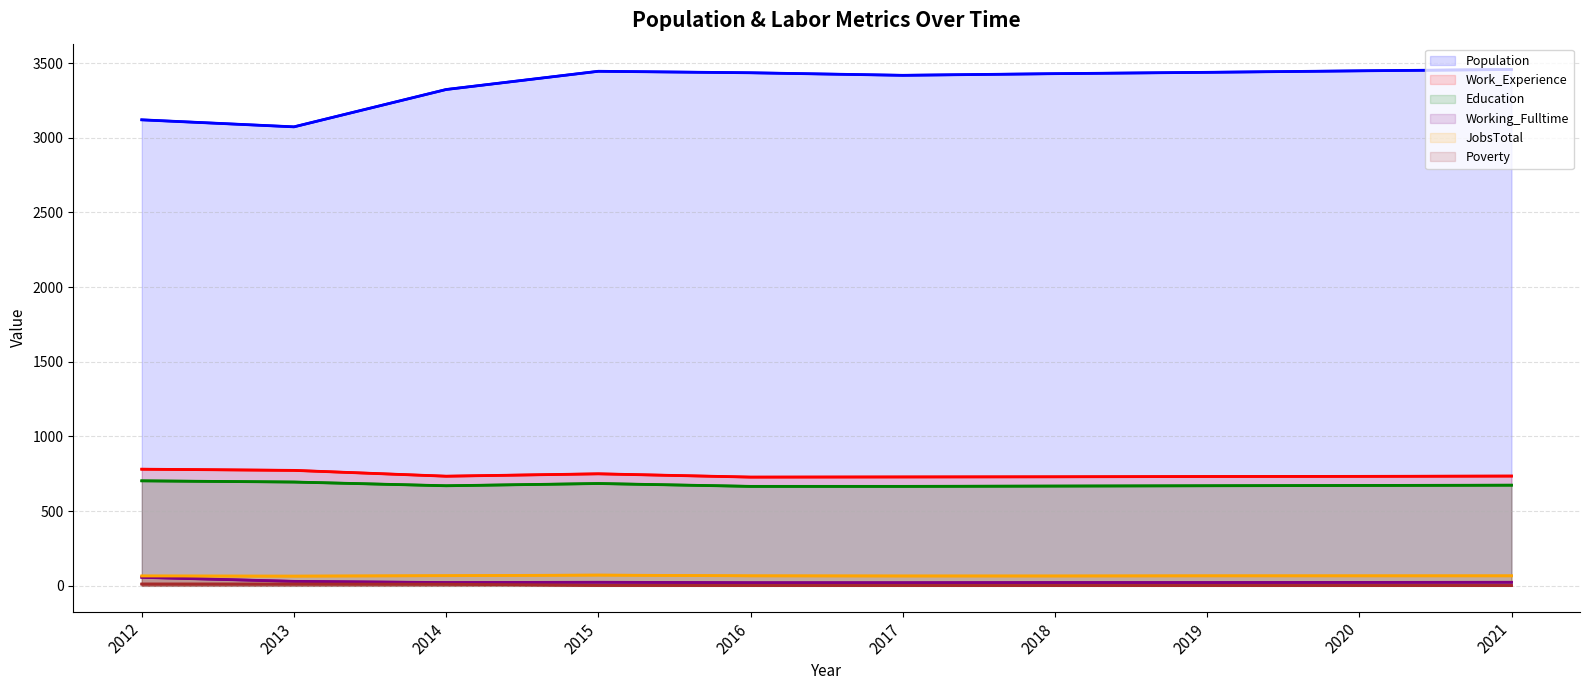

How many distinct data groups are displayed?

6